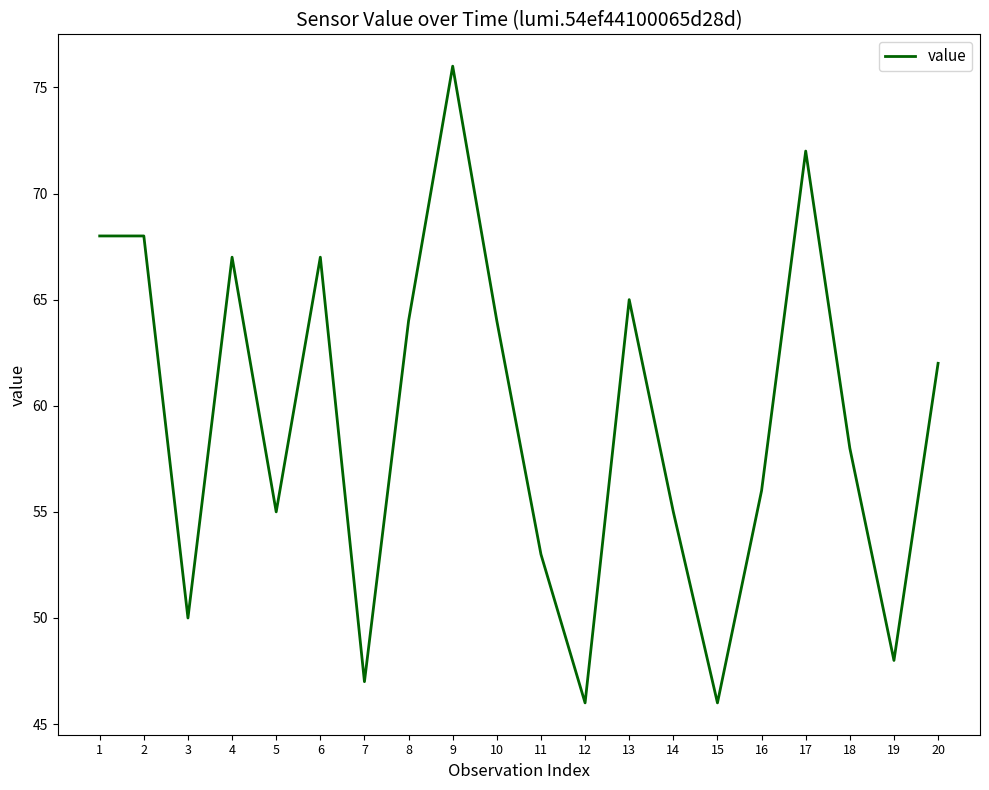

What is the difference between the maximum and minimum values?

30